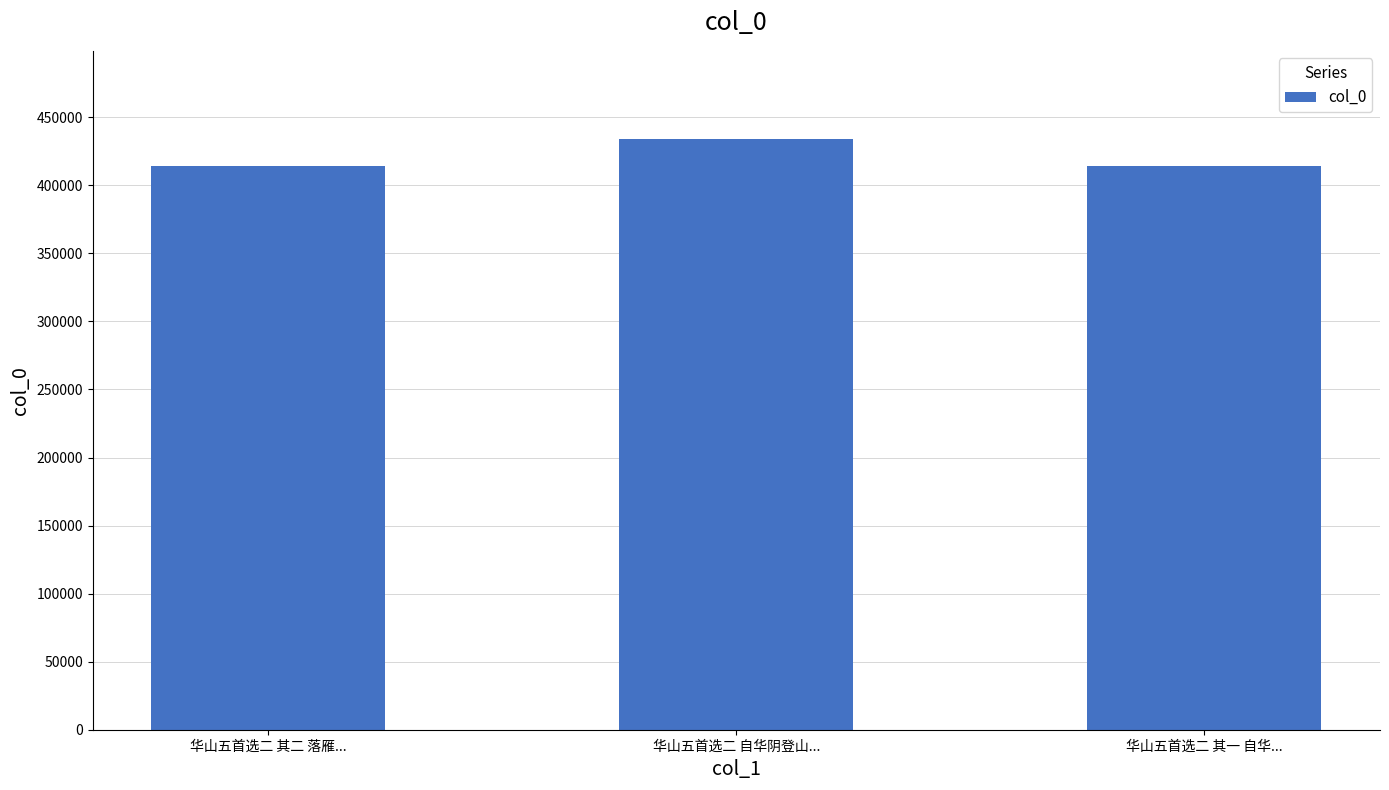

What is the difference between the values at 华山五首选二 其一 自华... and 华山五首选二 其二 落雁...?

1